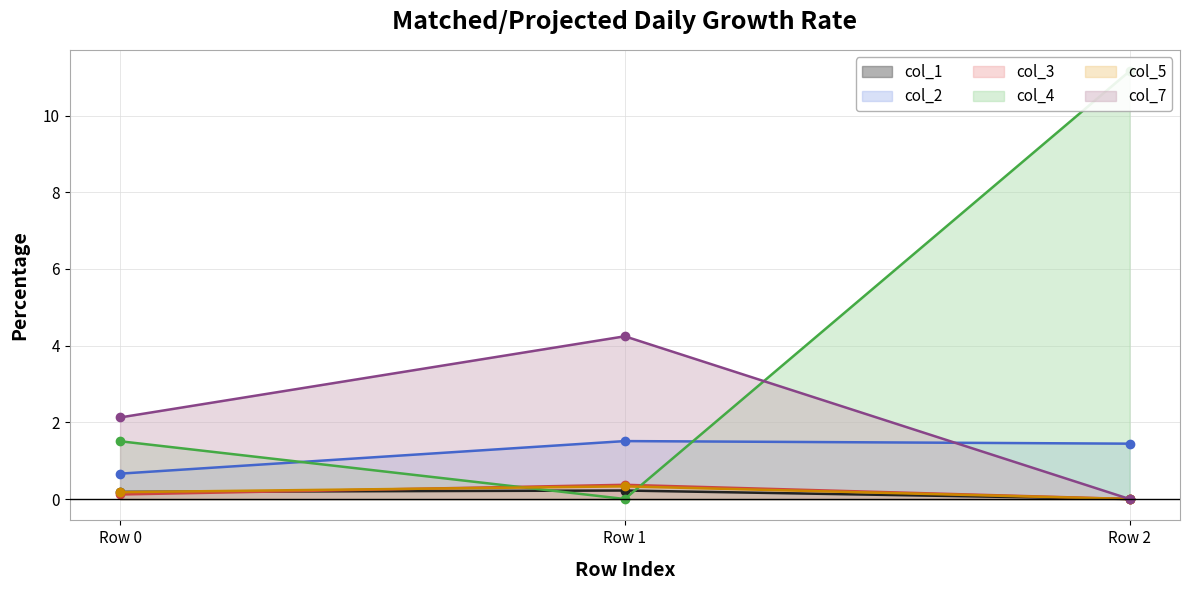

What is the value of the col_2 point at the 2nd from the left?

1.5